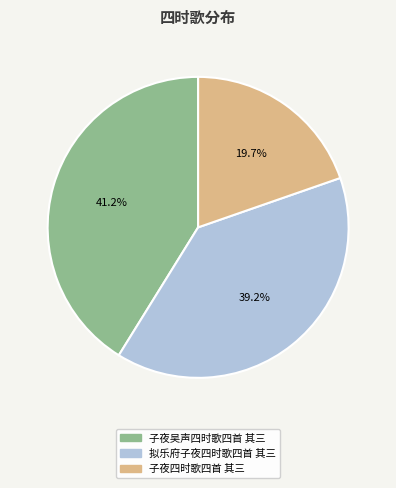

What is the largest slice in the pie chart?

子夜吴声四时歌四首 其三